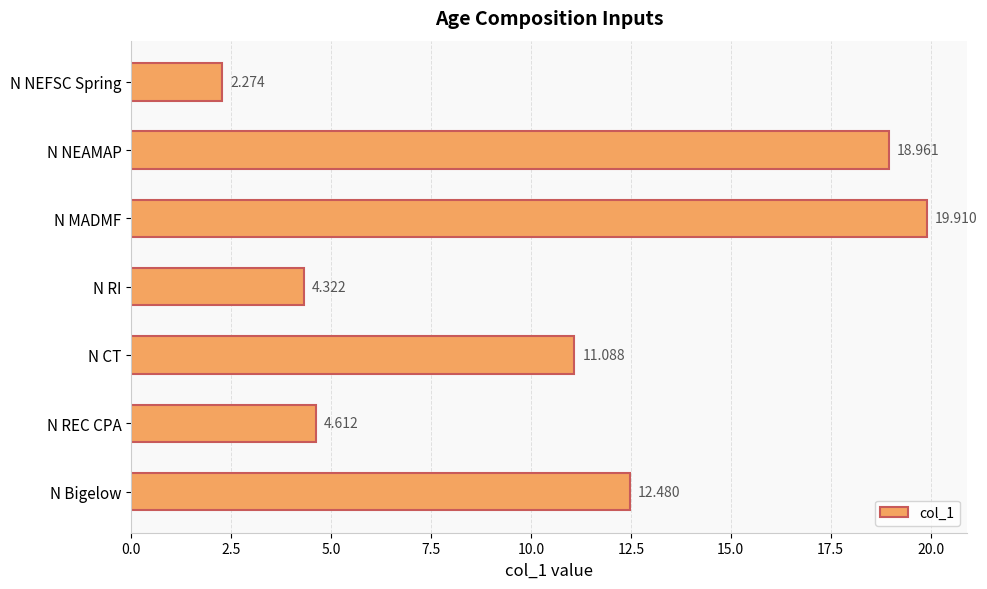

Are the bars horizontal?

Yes